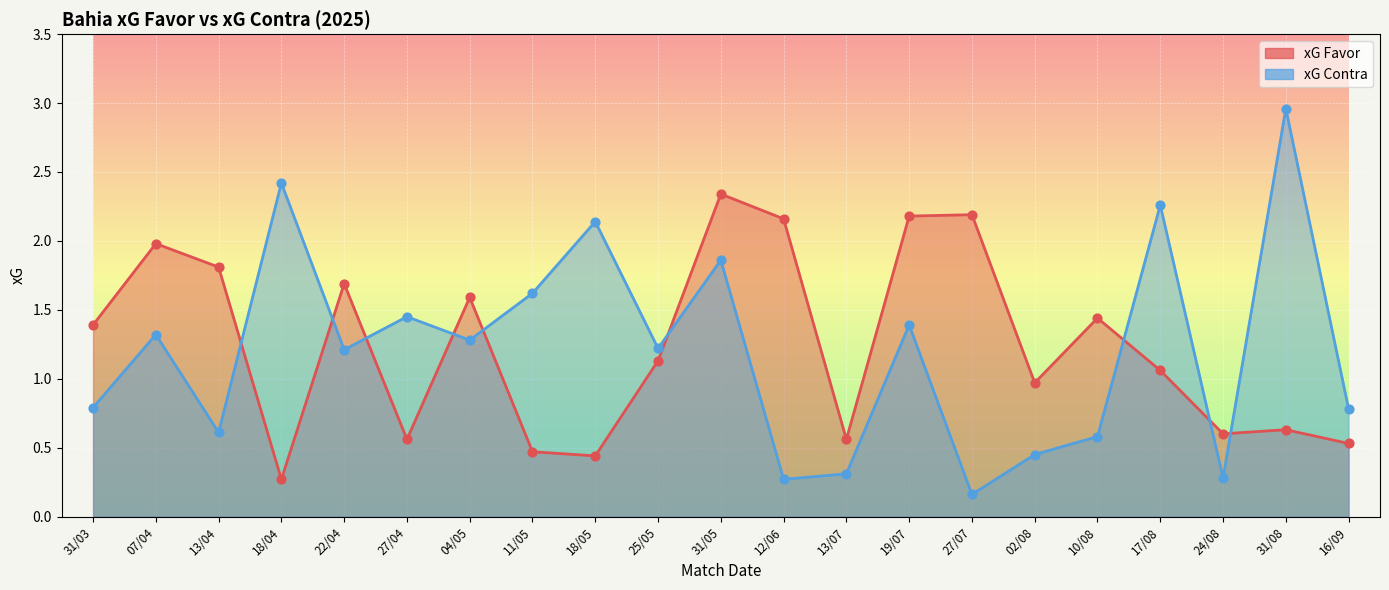

Is the value of xG Contra at 27/04 greater than the value of xG Favor at 04/05?

No